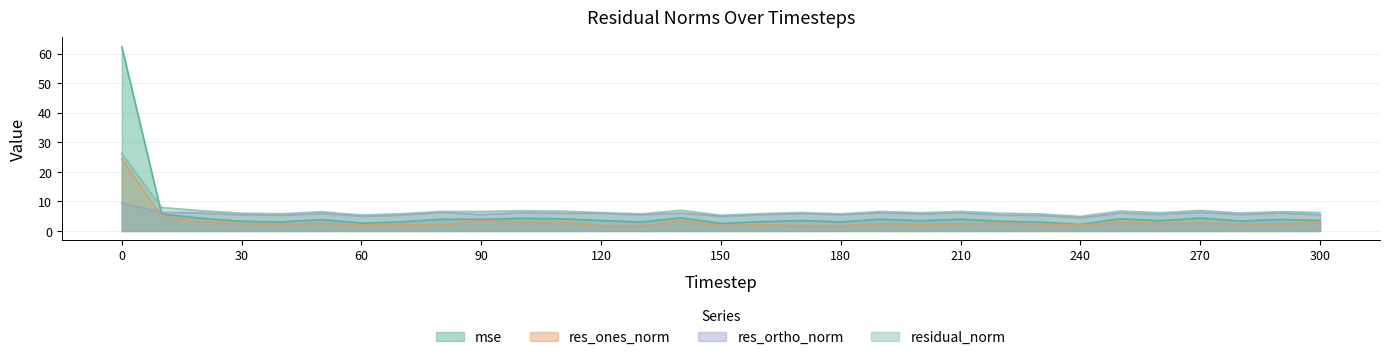

How many distinct data groups are displayed?

4